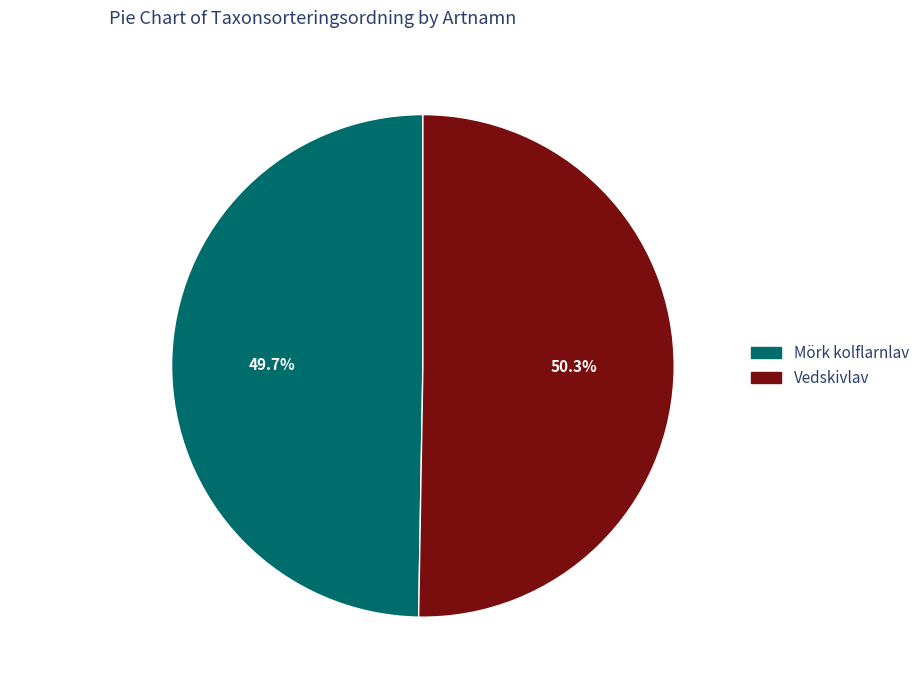

Does any single category account for the majority?

Yes